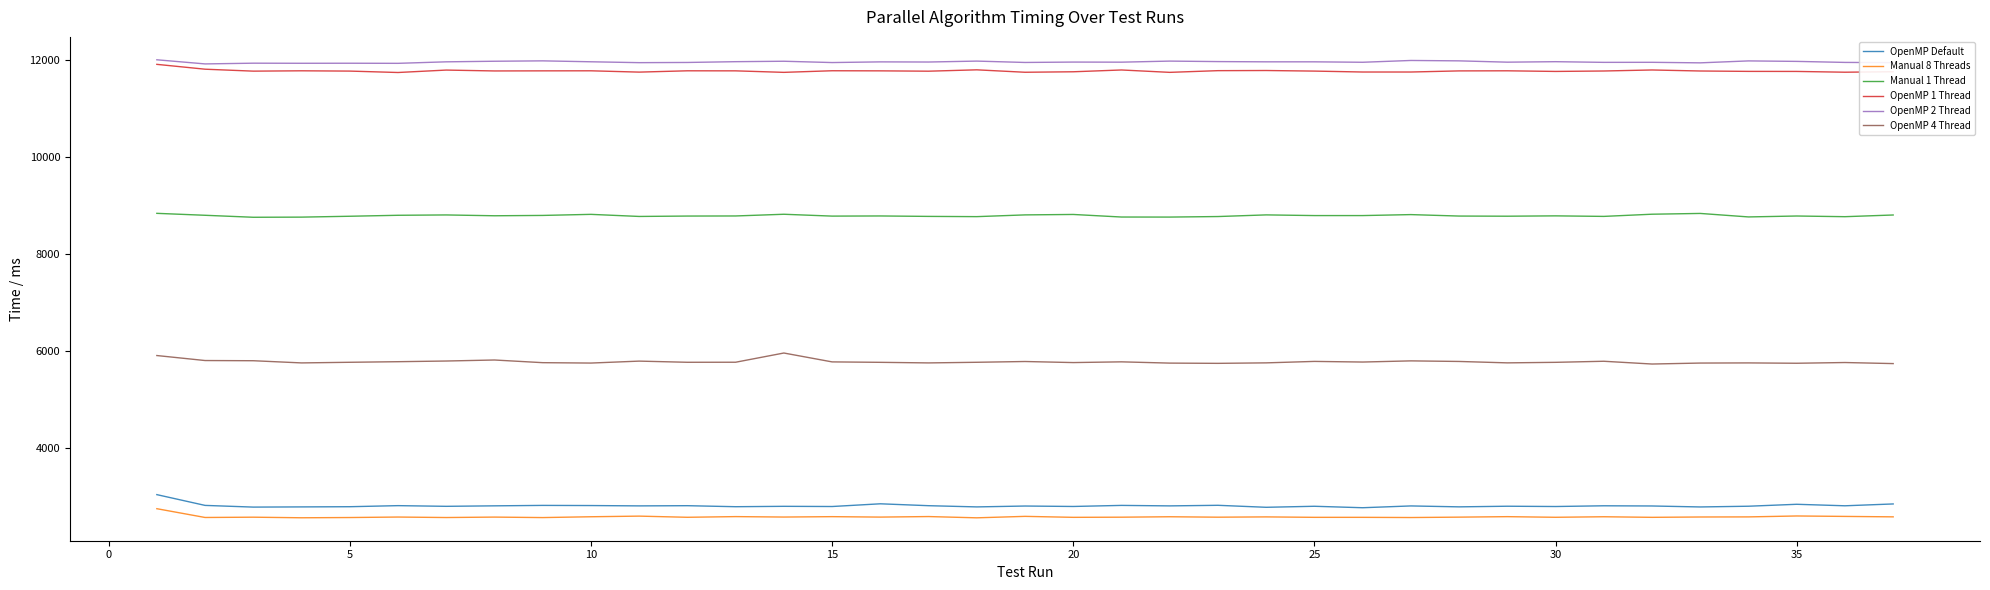

What are all the series names shown in the legend?

OpenMP Default, Manual 8 Threads, Manual 1 Thread, OpenMP 1 Thread, OpenMP 2 Thread, OpenMP 4 Thread